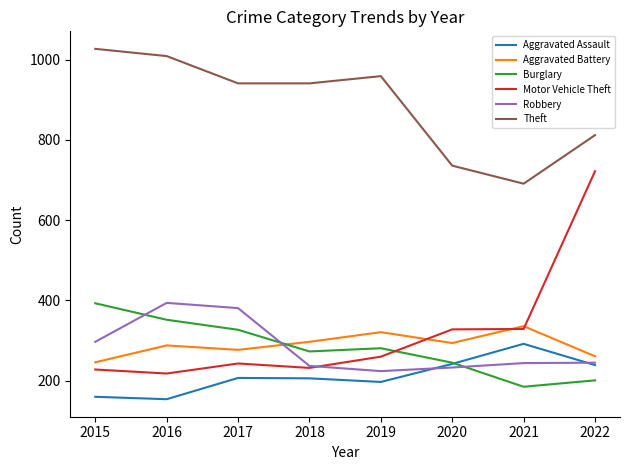

At which category does Robbery reach its first local peak?

2016